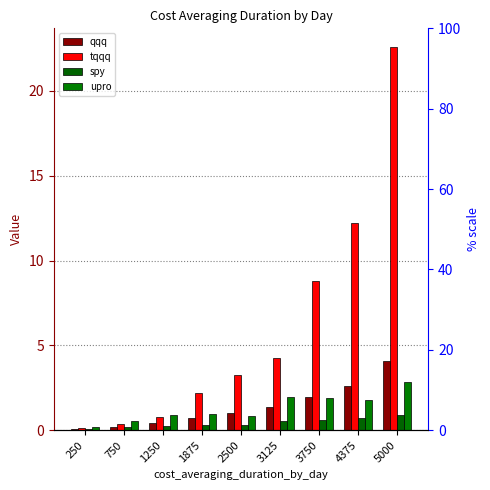

Which series has the largest total across all categories?

tqqq